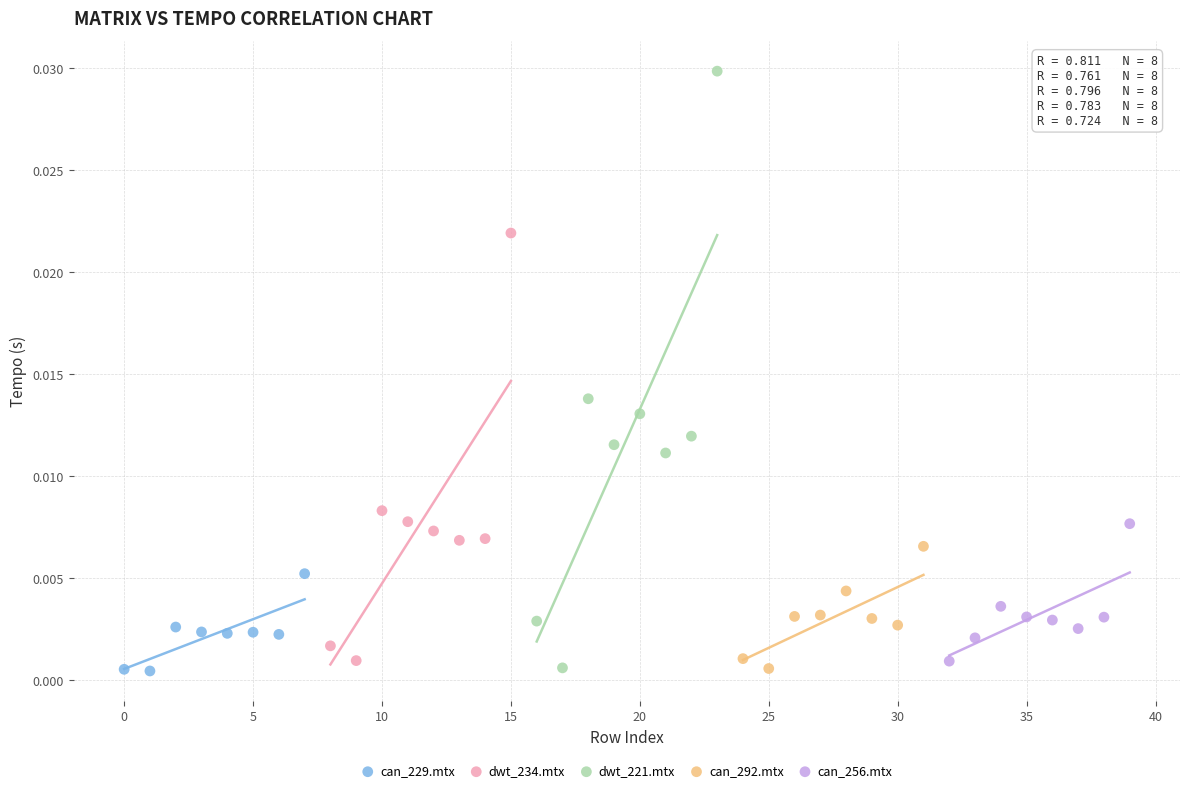

Which series reaches the maximum Y coordinate?

dwt_221.mtx